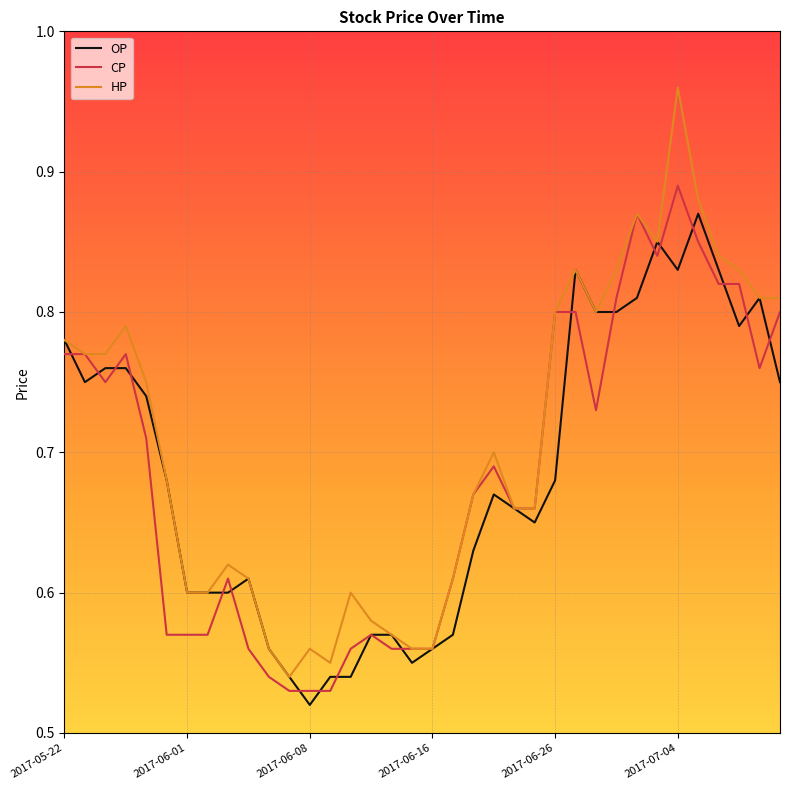

Which series has the largest total across all categories?

HP